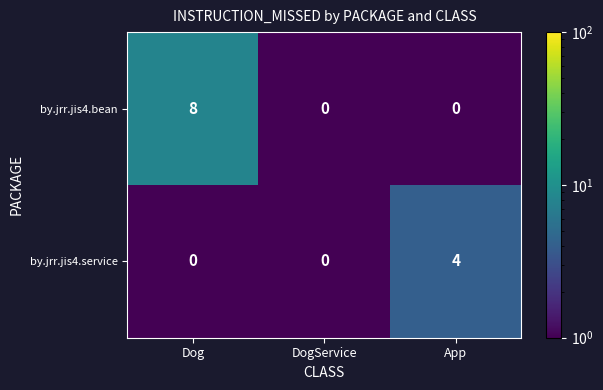

What is the sum of all by.jrr.jis4.bean values?

8